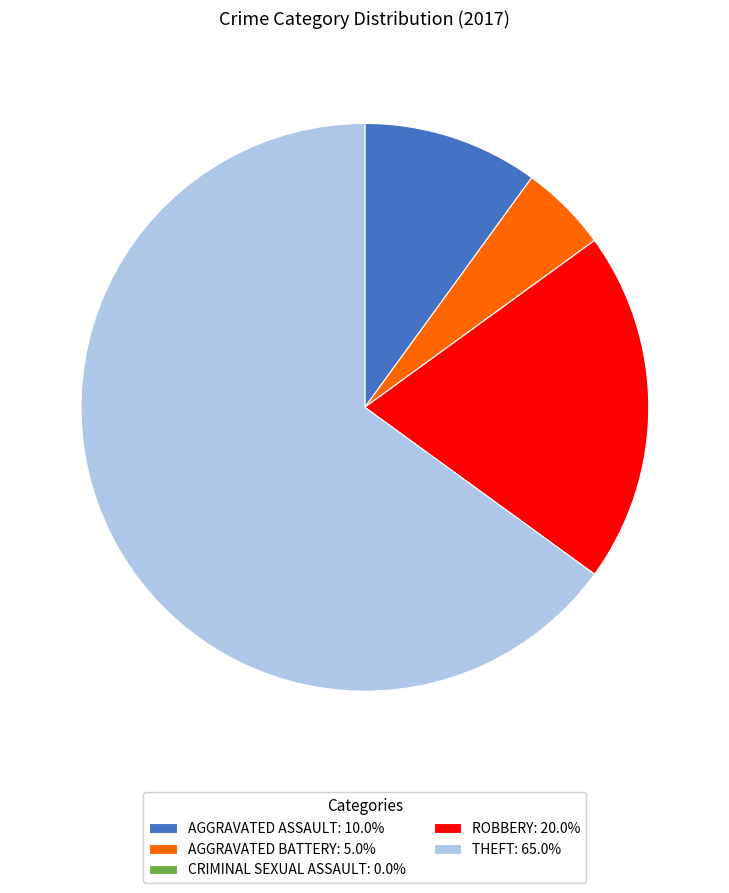

Is the sum of THEFT: 65.0% and AGGRAVATED BATTERY: 5.0% greater than half?

Yes